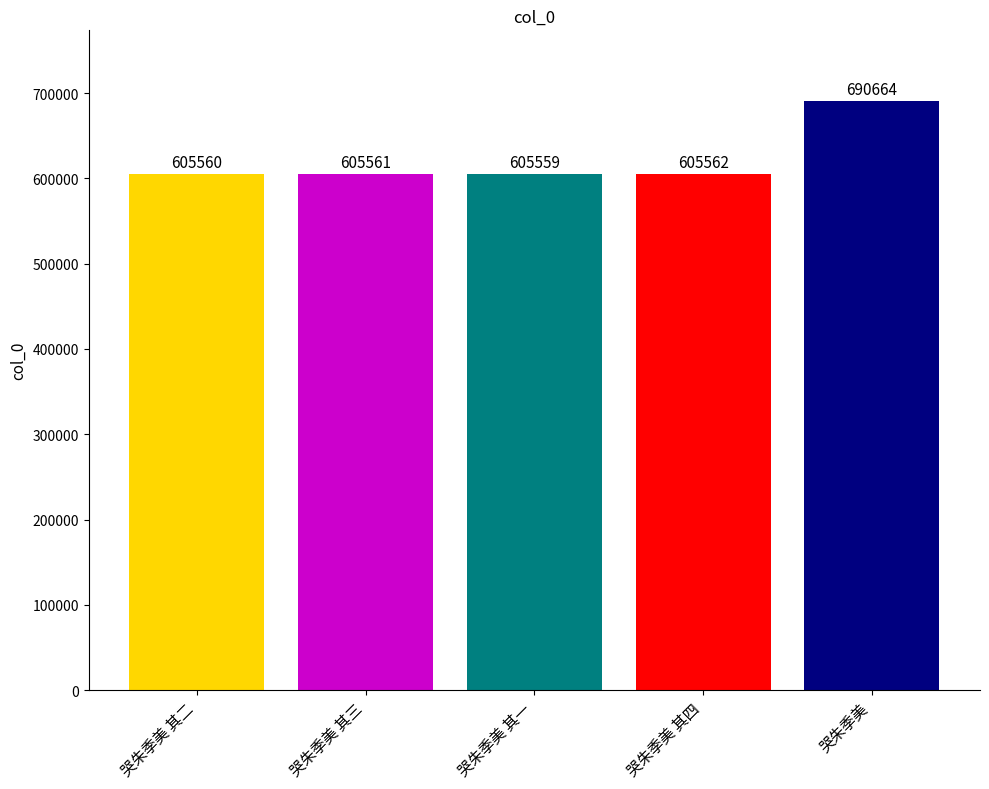

What is the sum of the values at 哭朱季美 其四 and 哭朱季美 其二?

1211122